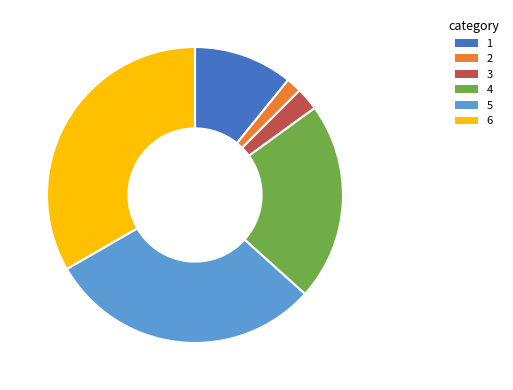

Is there any slice that represents more than half of the pie?

No